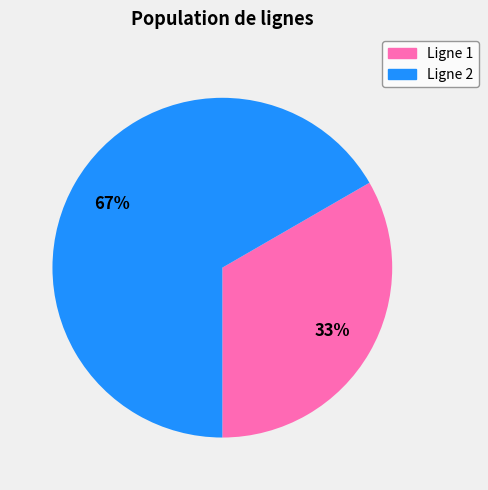

To the nearest percent, what is the average slice percentage?

50%